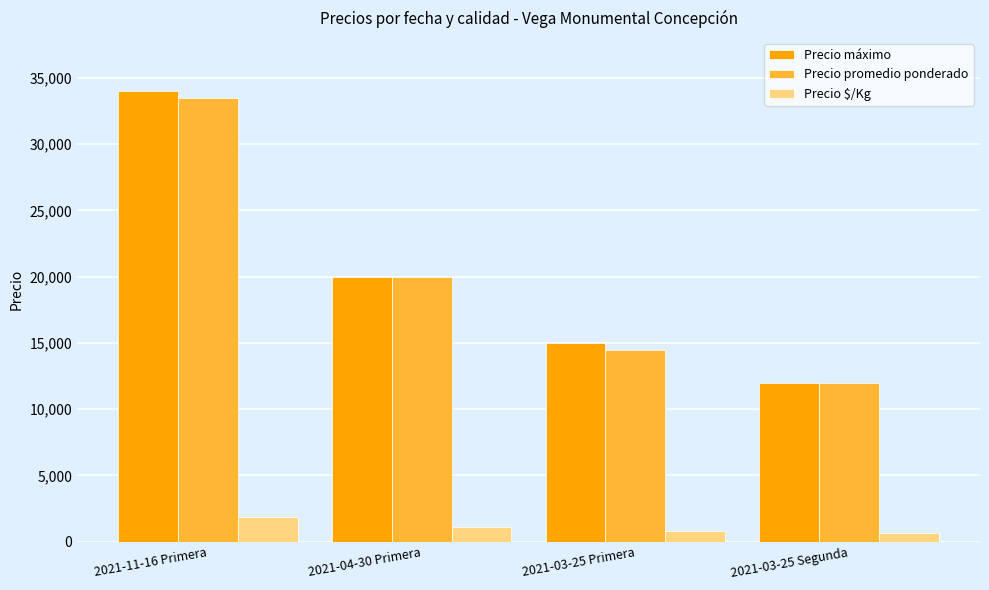

List the series in order of their peak value, lowest first.

Precio $/Kg, Precio promedio ponderado, Precio máximo